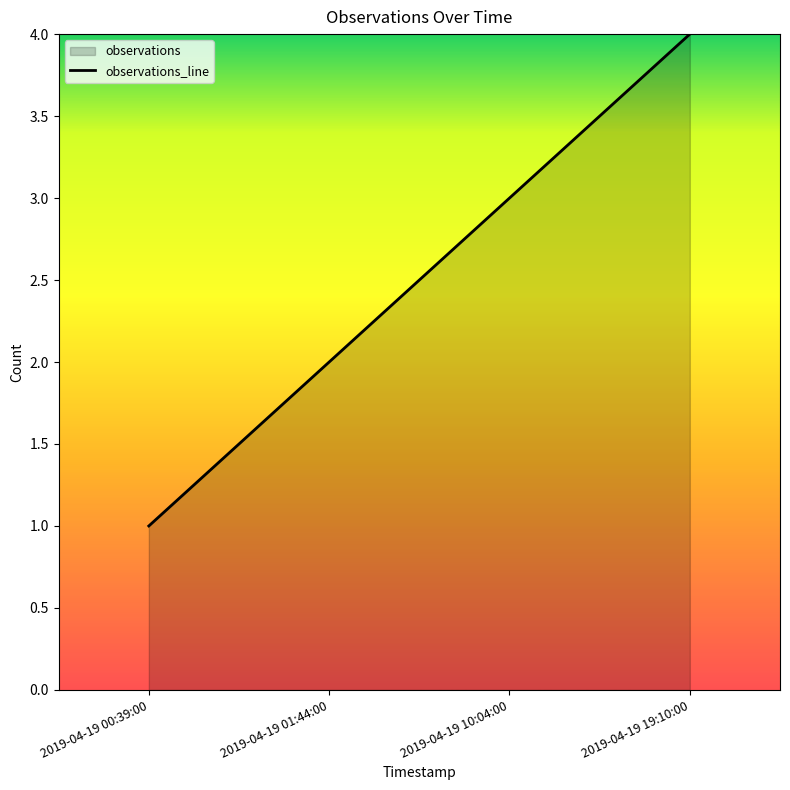

Between 2019-04-19 00:39:00 and 2019-04-19 01:44:00, which is larger?

2019-04-19 01:44:00